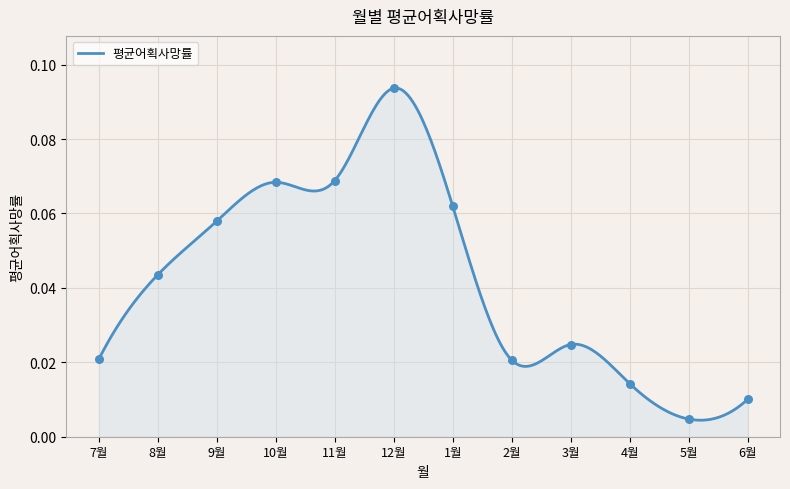

Between 7월 and 2월, which is larger?

7월